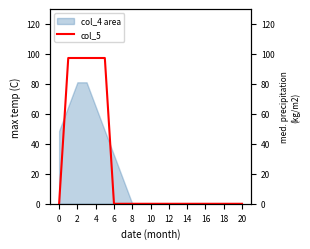

What is the difference between the second highest and second lowest values?

97.3